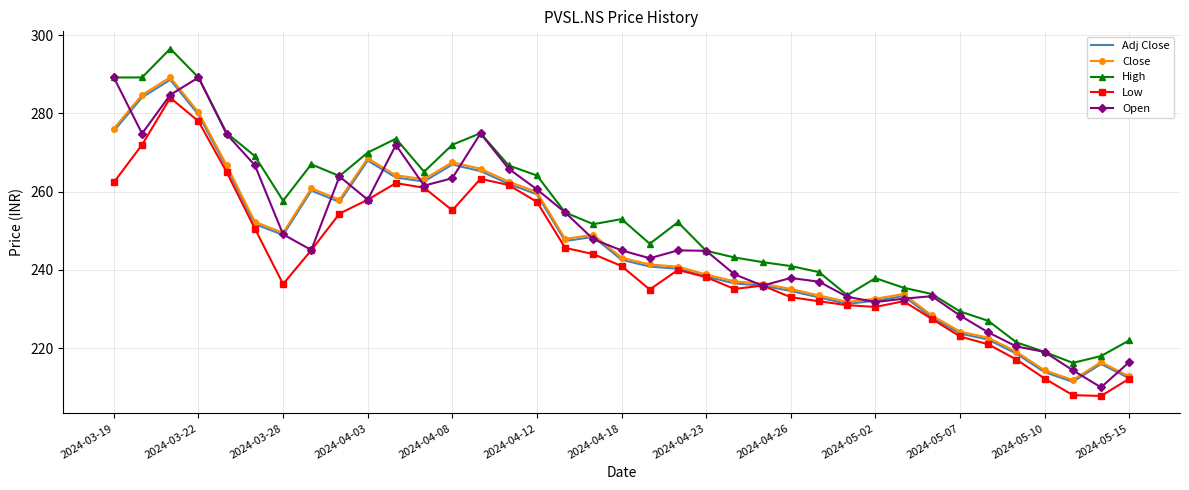

How many values in the Low series are below 240?

18